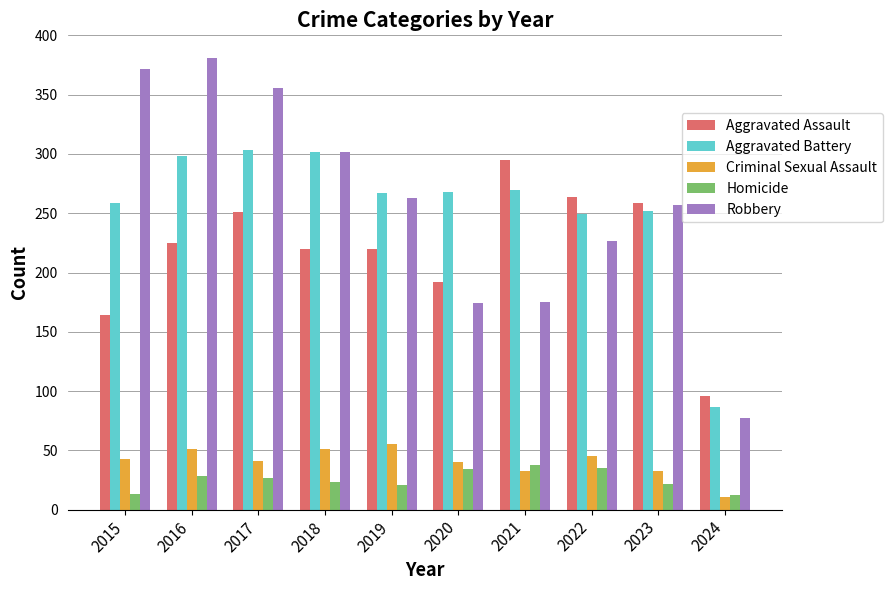

List the series in order of their peak value, lowest first.

Homicide, Criminal Sexual Assault, Aggravated Assault, Aggravated Battery, Robbery